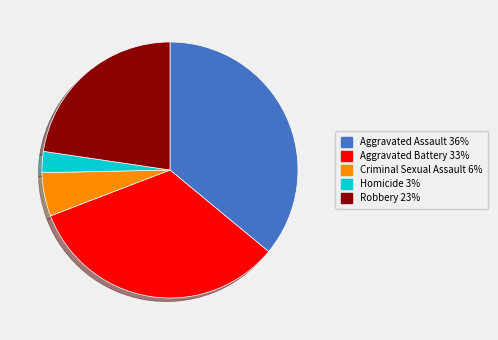

Is it true that Homicide is 3% of the pie?

True